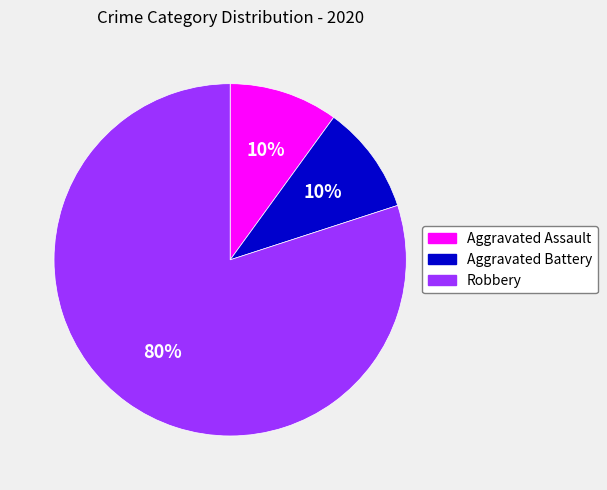

The Robbery slice represents 86% of the pie. True or false?

False